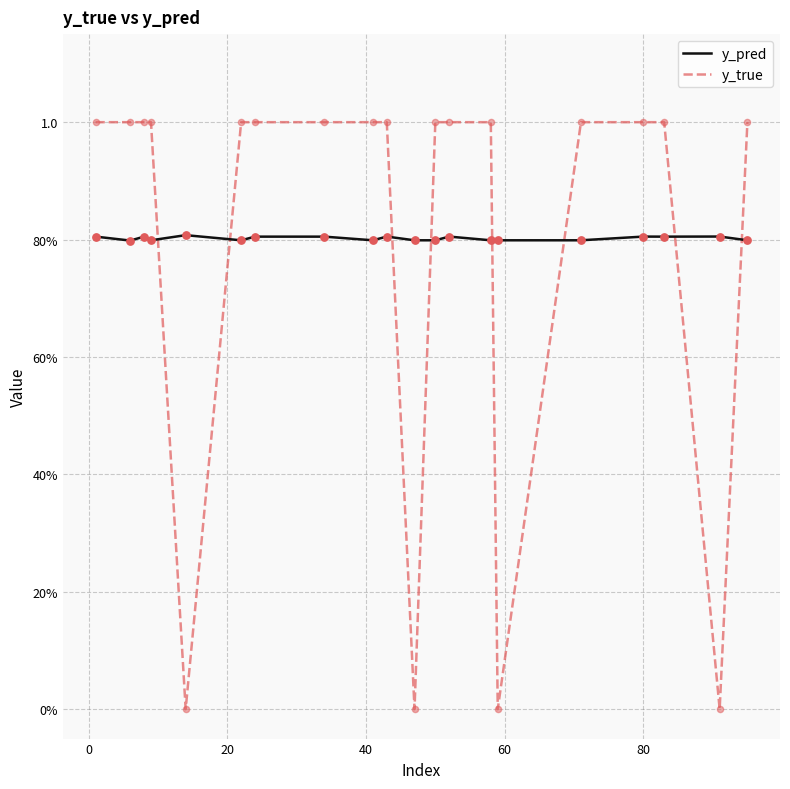

Is this an area chart (filled region under the line)?

No